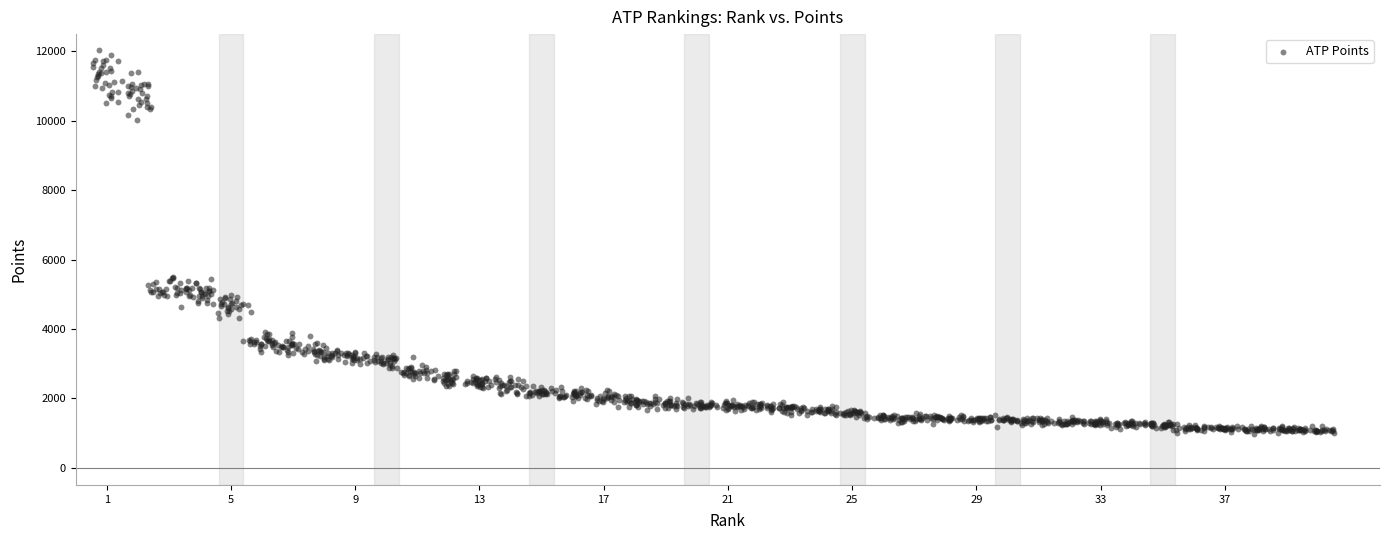

What is the range of Y values (max minus min)?

11058.6